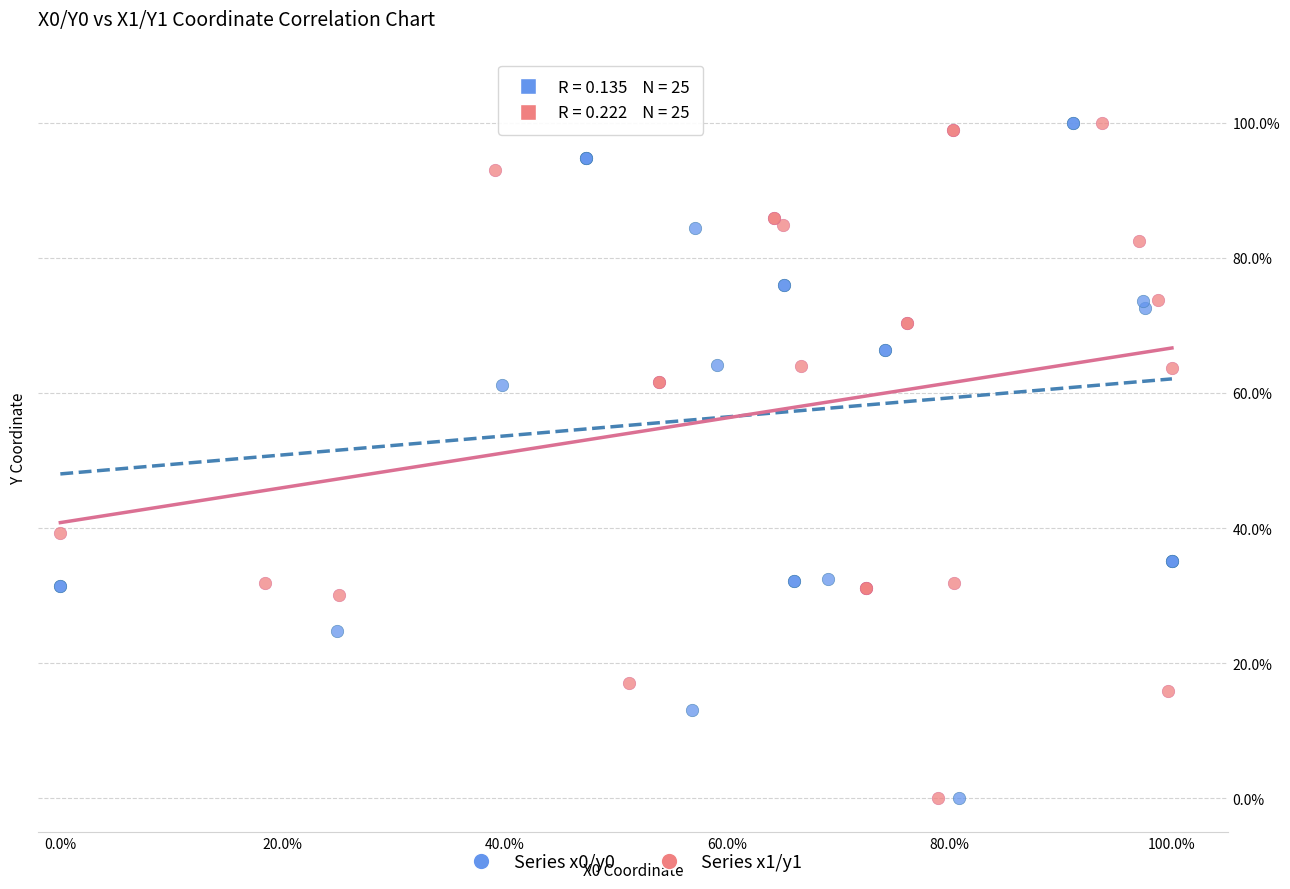

What are all the series names shown in the legend?

Series x0/y0, Series x1/y1